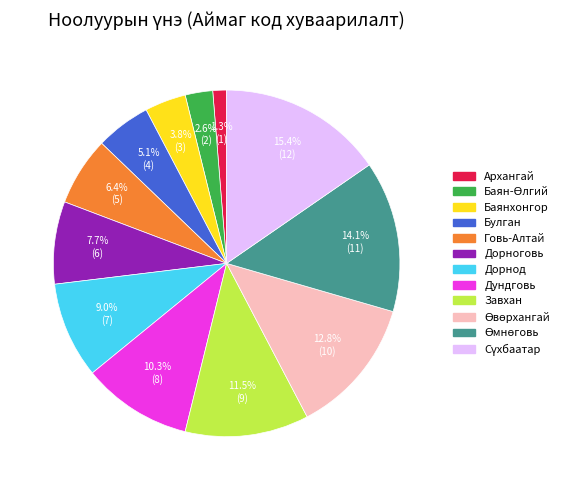

Does Архангай account for over 50% of the chart?

No